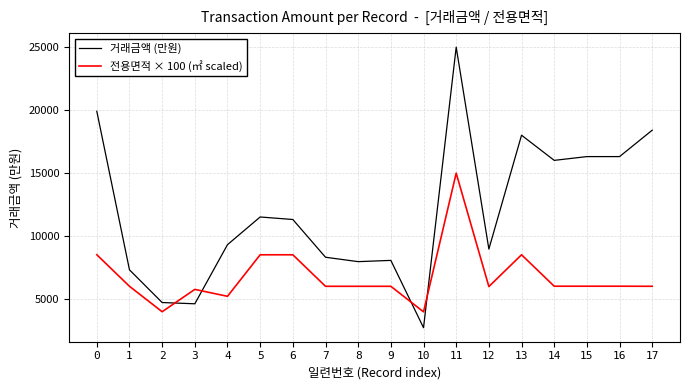

True or false: 거래금액 (만원) has more than 0 interior local peaks.

True